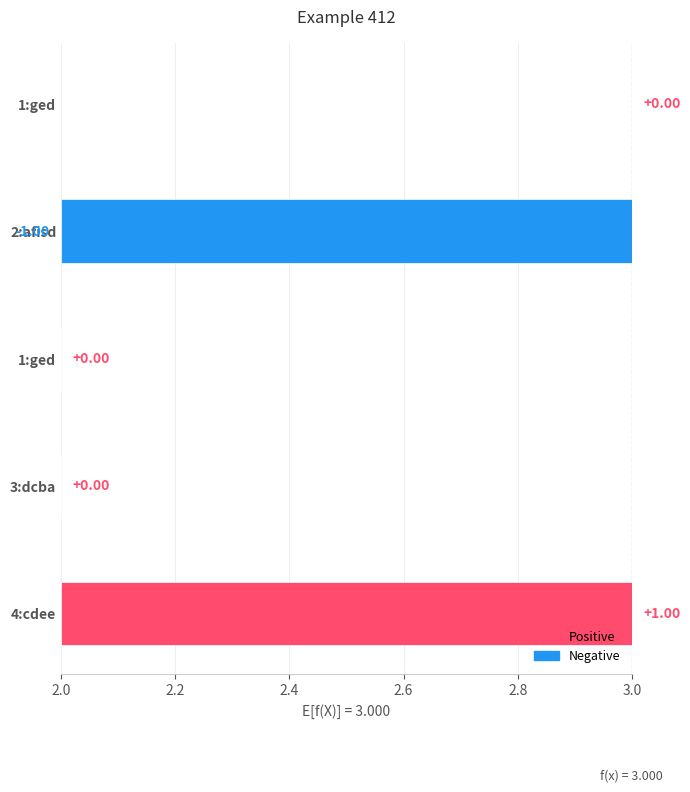

How many bars are there in total?

5